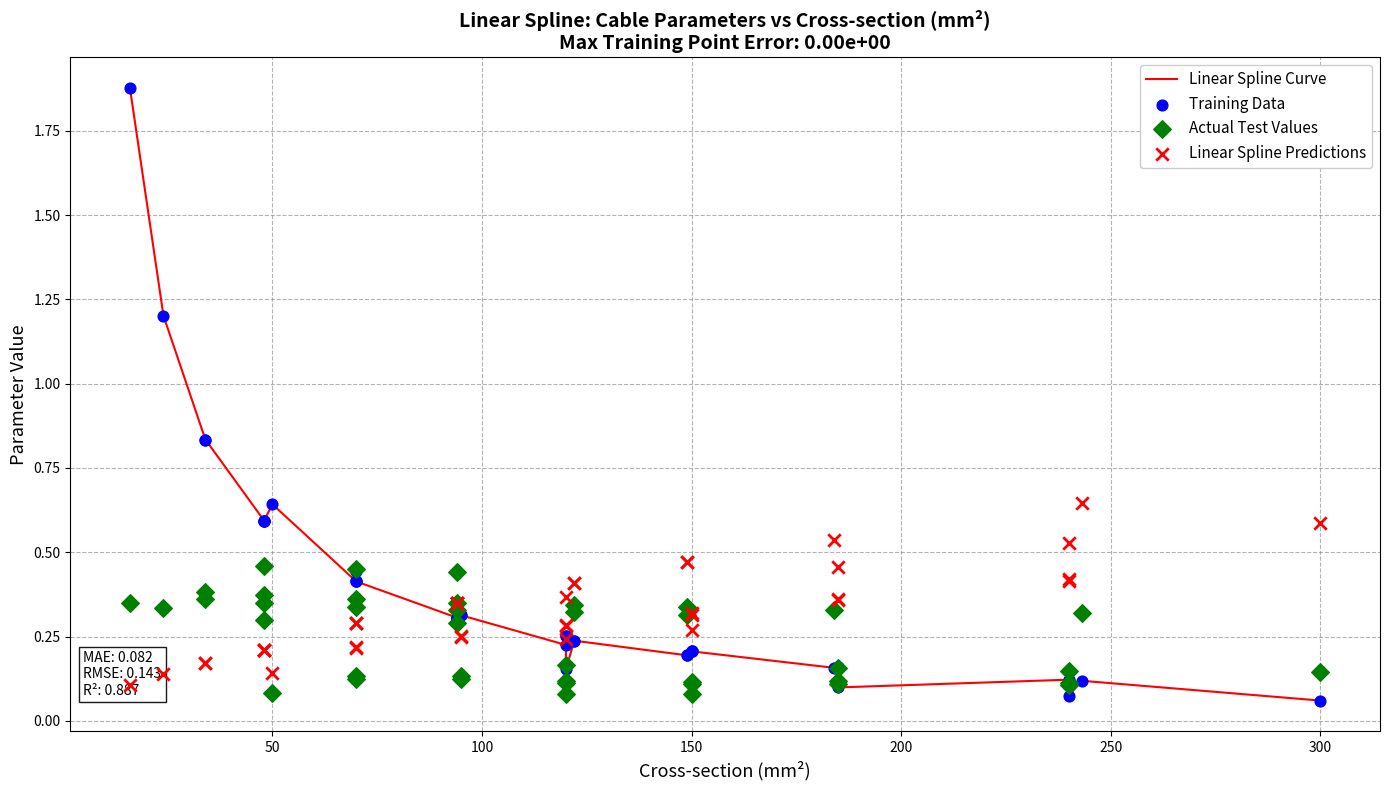

Which series has the largest total across all categories?

Linear Spline Curve